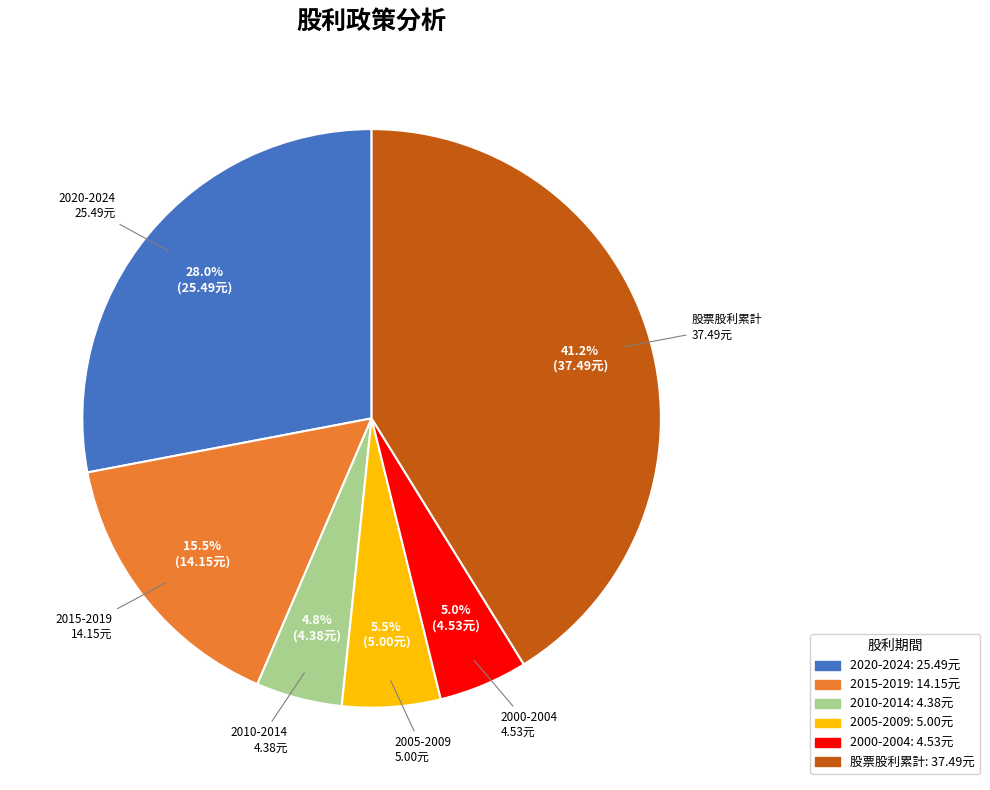

To the nearest percent, what is the difference between the largest and smallest slice percentages?

36%